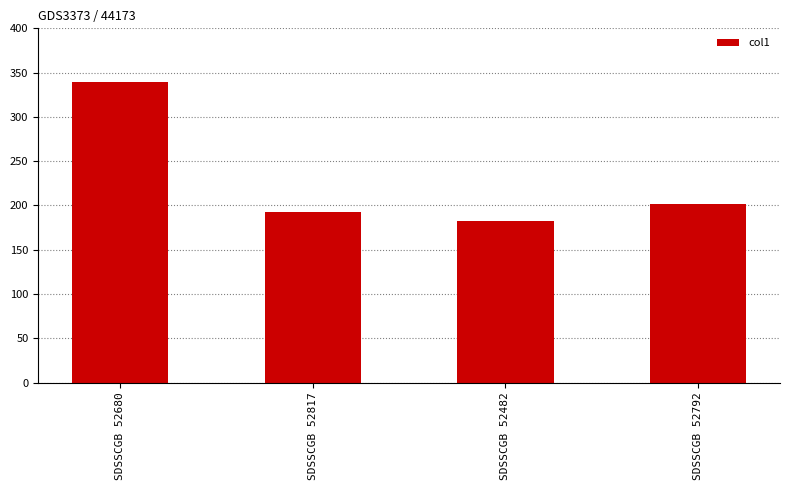

What is the label of the 2nd bar from the right?

SDSSCGB 52482